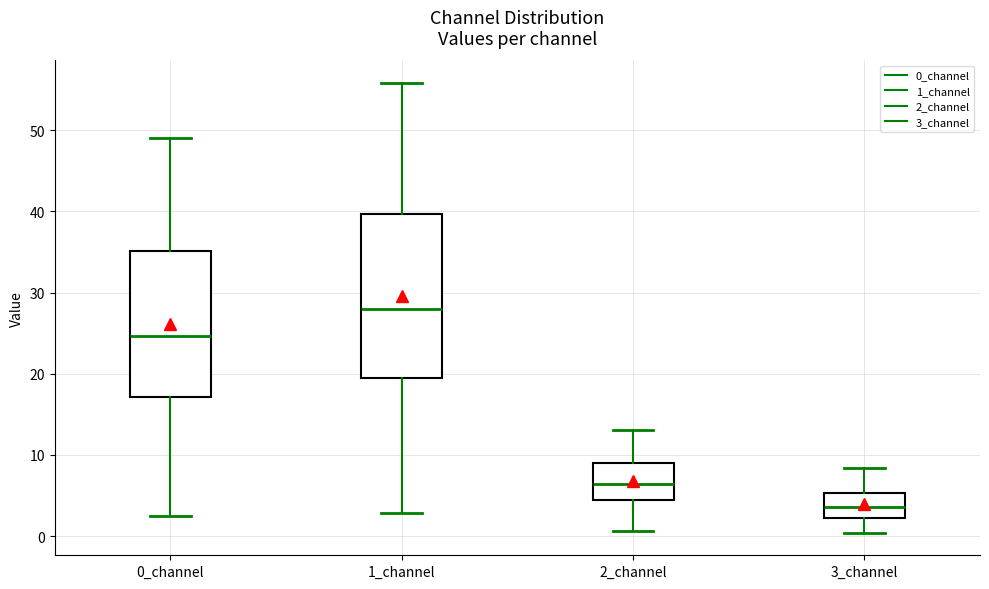

Which box has the lowest median line?

3_channel